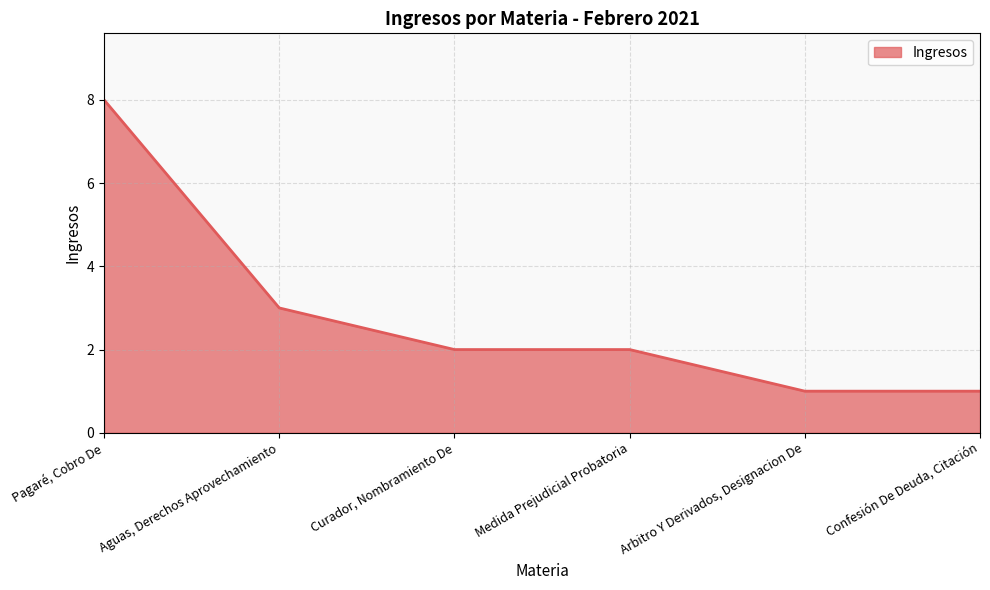

Which category has the highest value across all series?

Pagaré, Cobro De